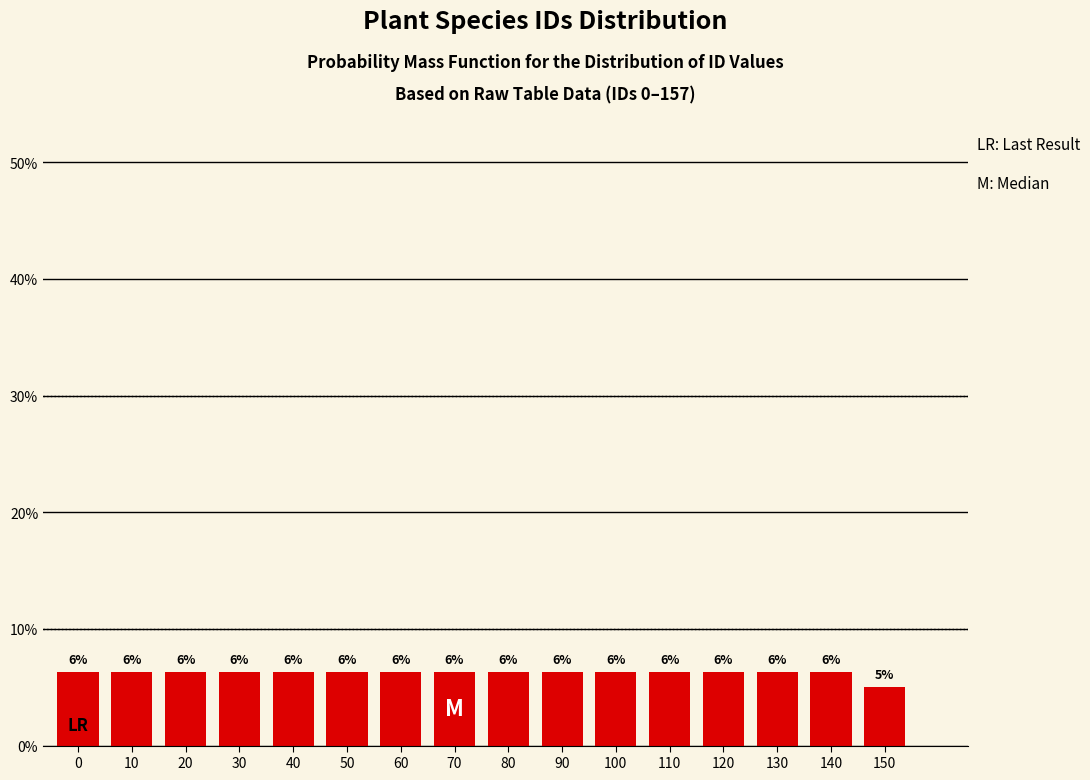

Does the chart contain any negative values?

No